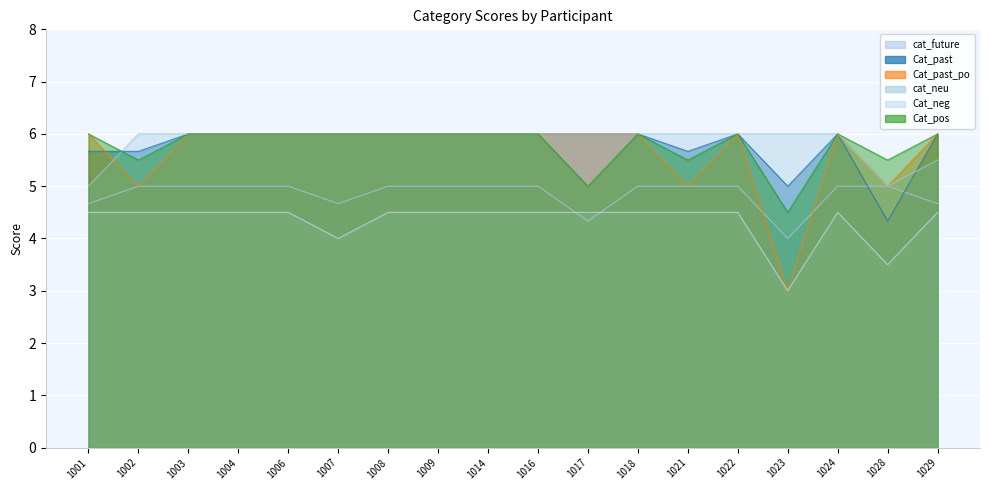

What is the value of the Cat_pos point at the 14th from the left?

6.0